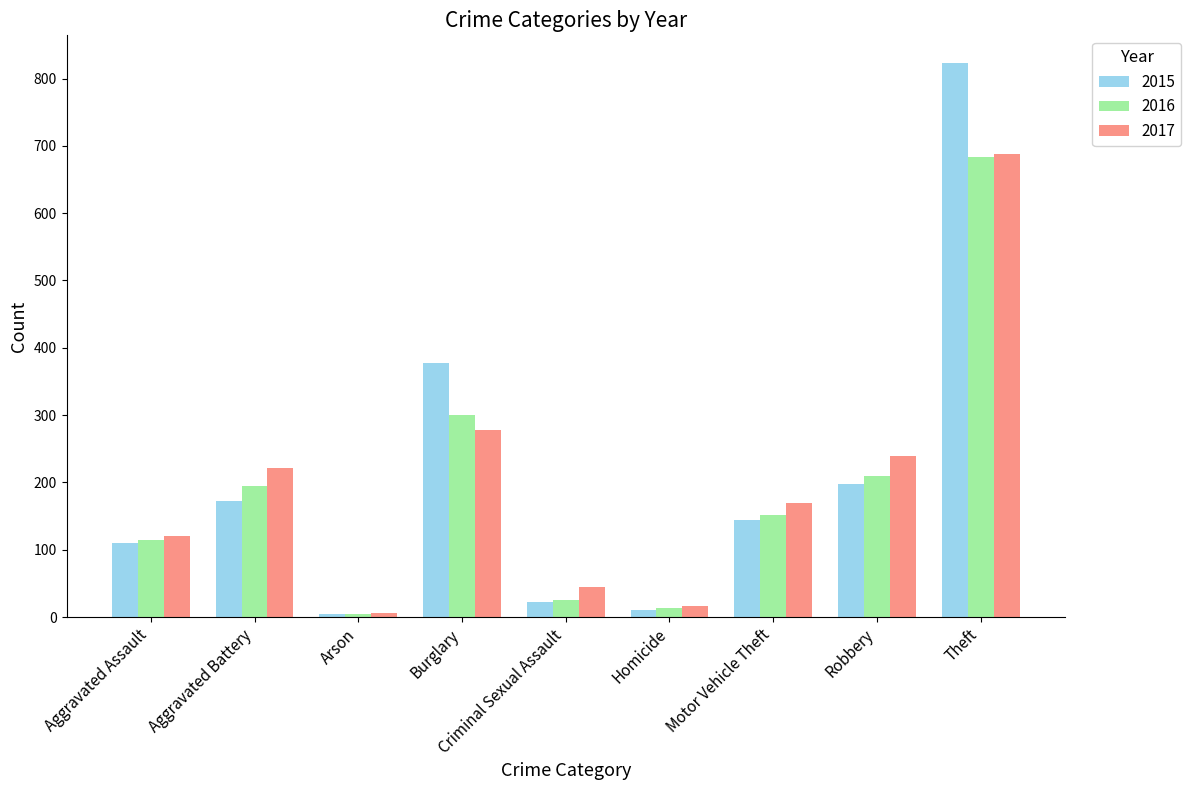

How many data points does each series have?

9